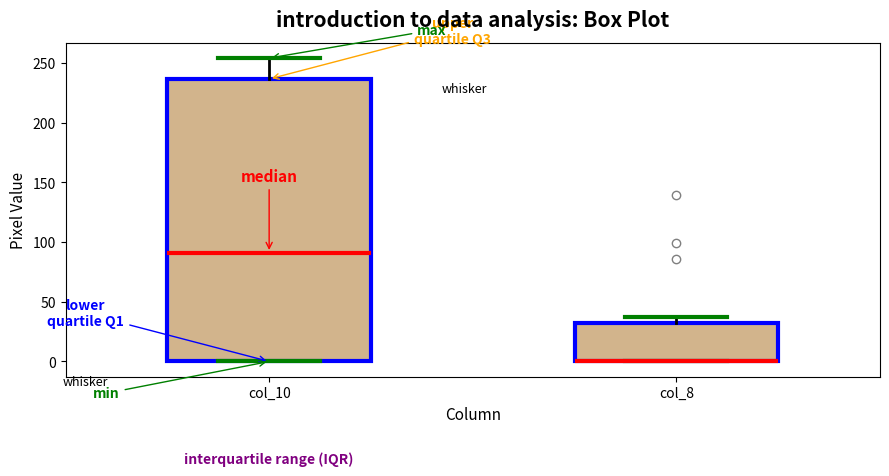

Reading left to right, transcribe this box plot: for each box, give where its median line is, the range the box spans, and where its two whiskers end, as read against the y-axis. The values are not printed on the chart, so give them approximately, as read against the axis.

col_10: median 90, box 0 to 235, whiskers 0 to 255
col_8: median 0 (drawn on the box's lower edge), box 0 to 35, whiskers 0 to 35 (just above the box's upper edge)